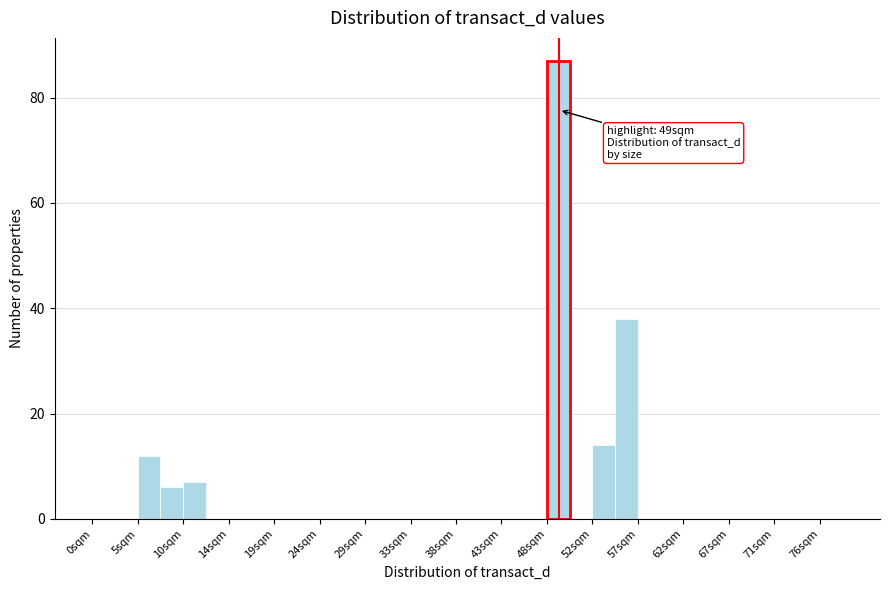

Which range on the x-axis has the tallest bar?

47.5 to 50.0